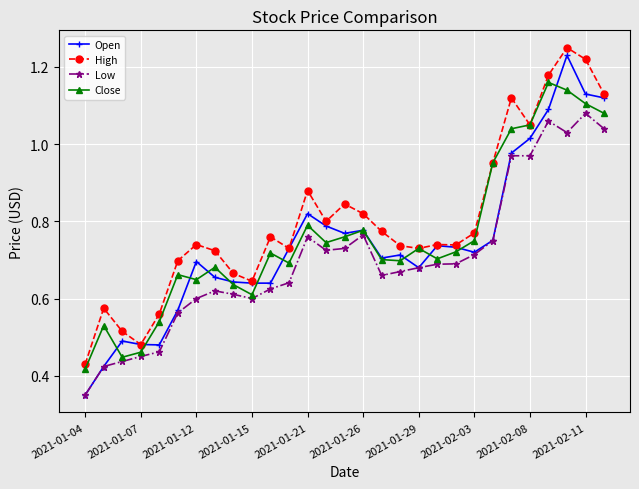

At how many categories does at least one series exceed 0?

29